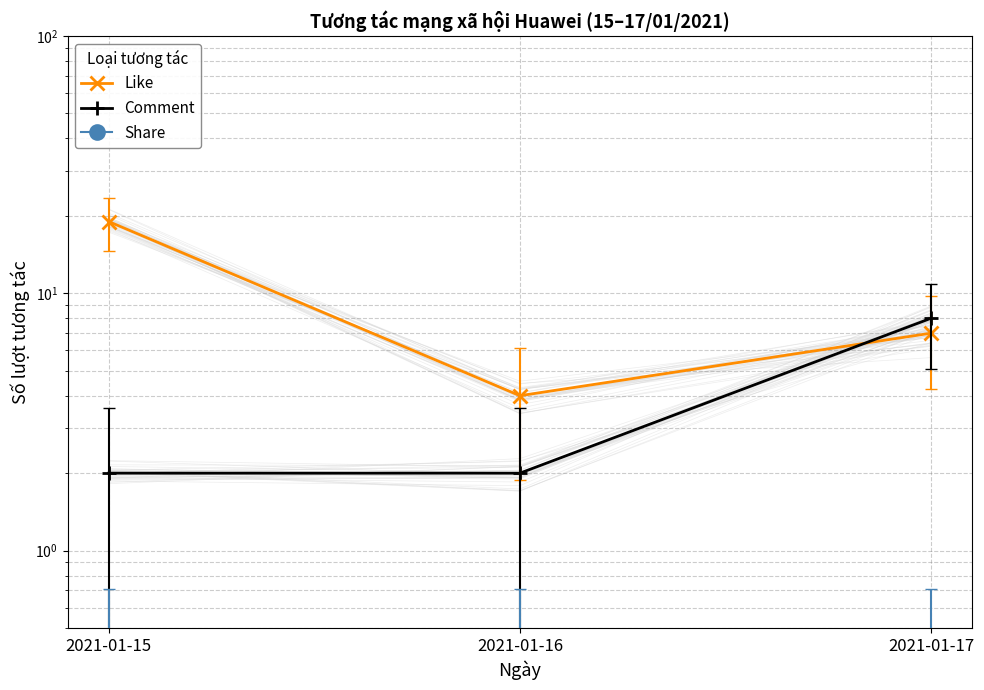

What is the sum of all Like values?

30